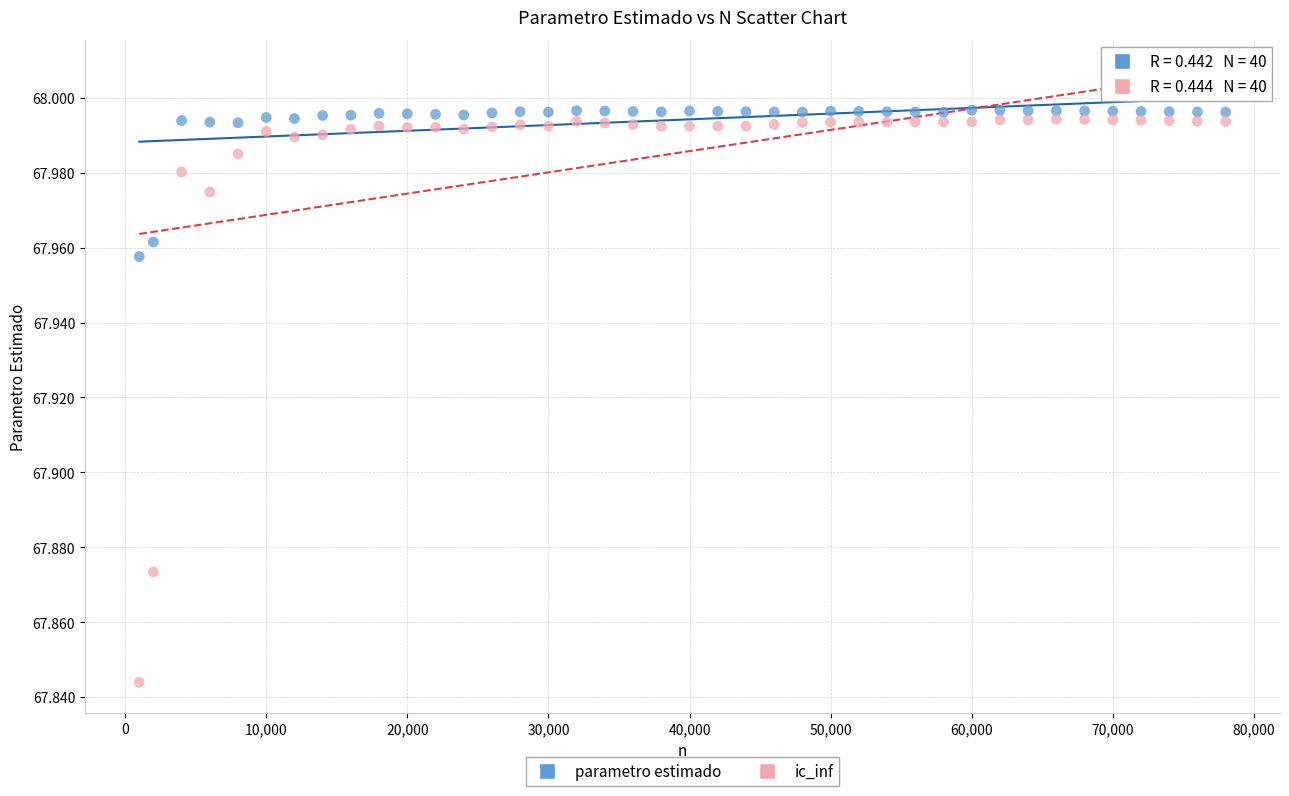

What are all the series names shown in the legend?

parametro estimado, ic_inf